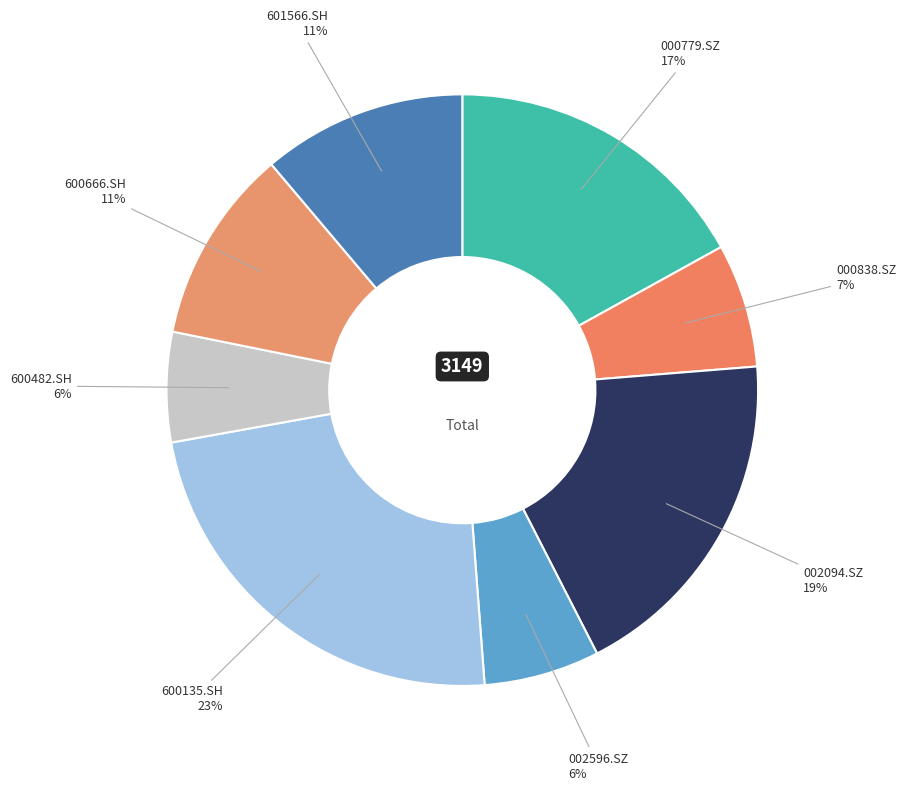

True or false: 002596.SZ accounts for 6% of the total.

True